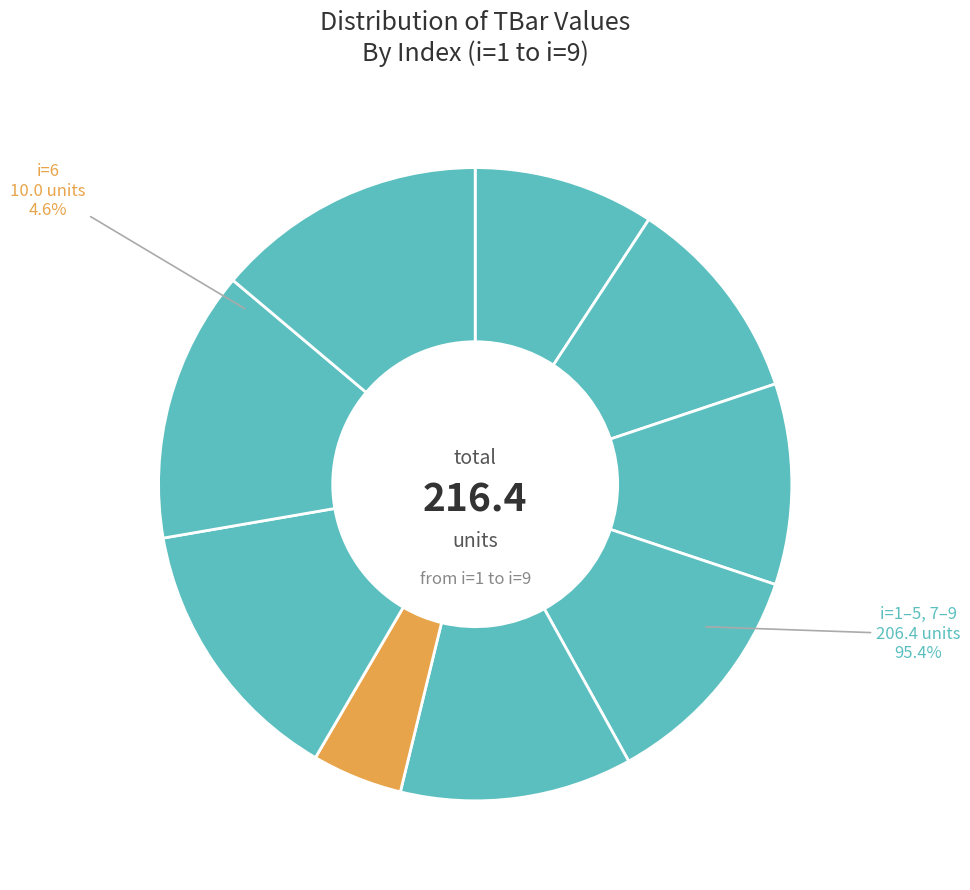

To the nearest percent, what is the difference between the largest and smallest slice percentages?

9%